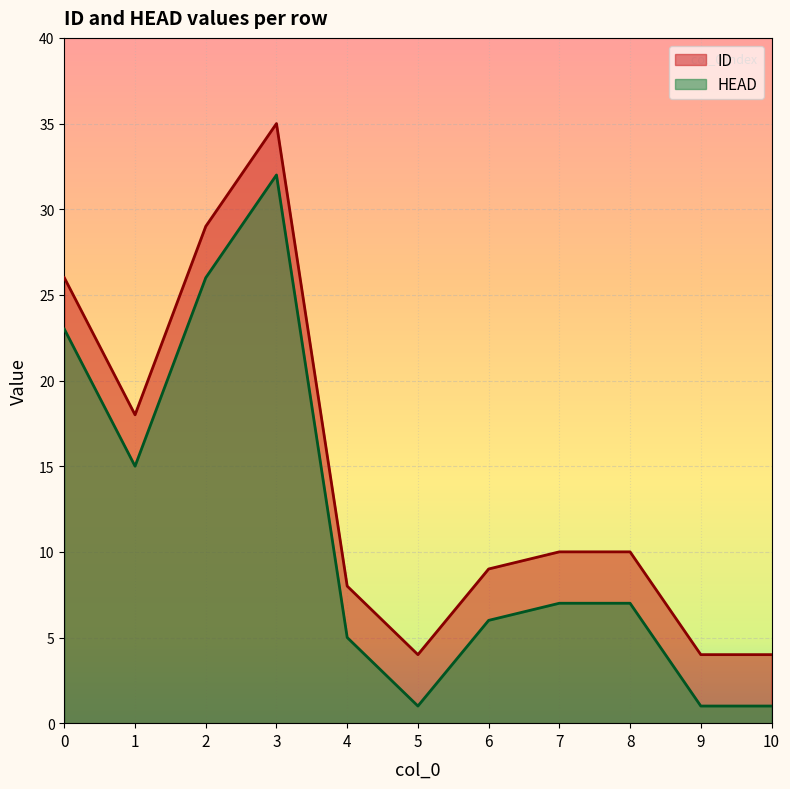

The value of ID at 3 is 35. True or false?

True